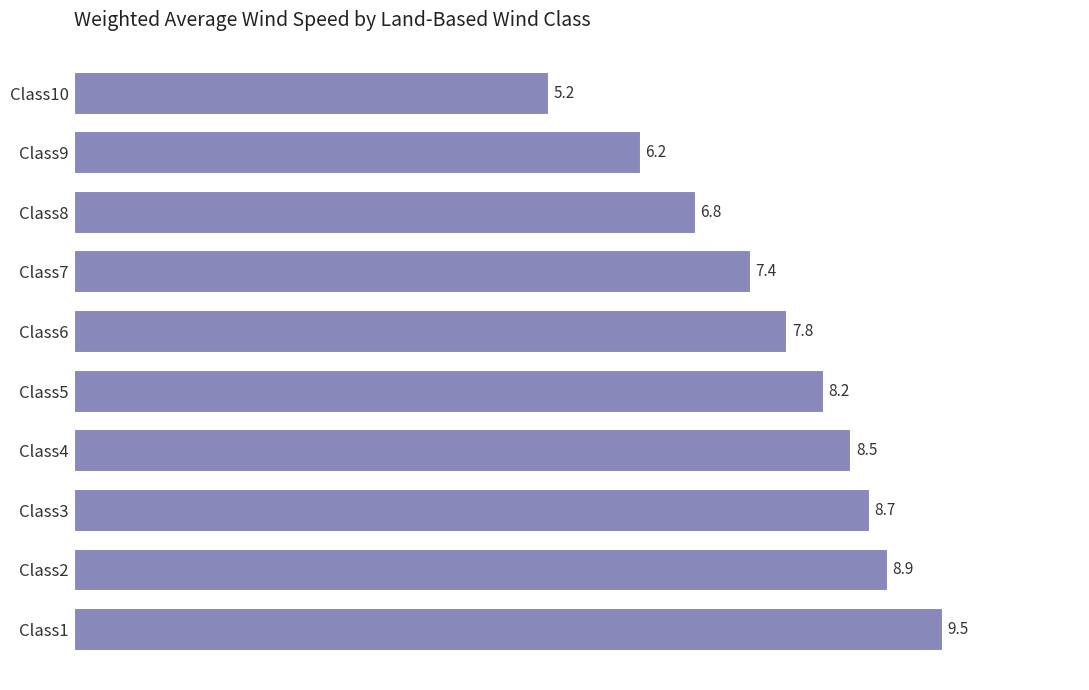

What is the greatest value displayed?

9.5